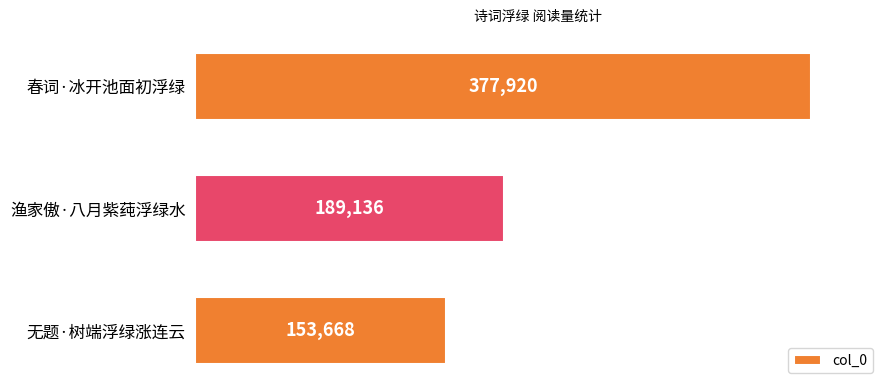

At which label is the value closest to 265794?

渔家傲·八月紫莼浮绿水